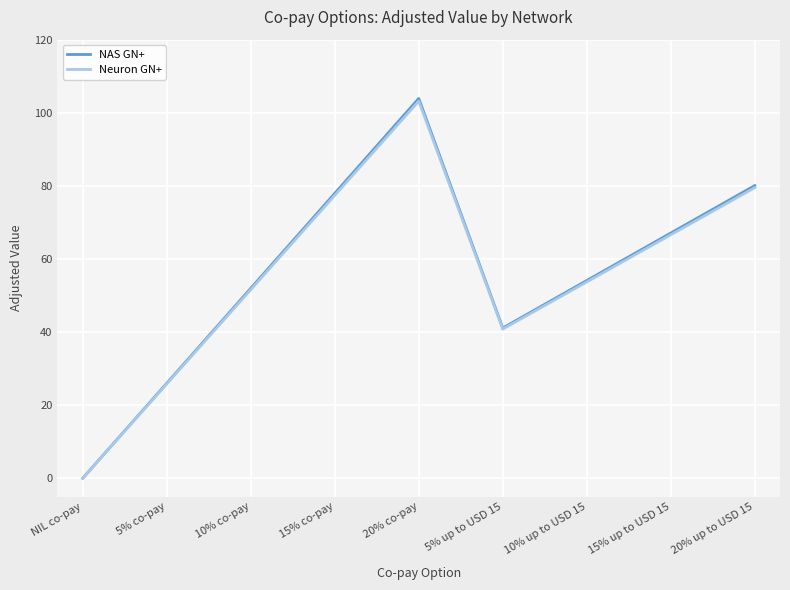

Which series has the largest range (max minus min)?

NAS GN+